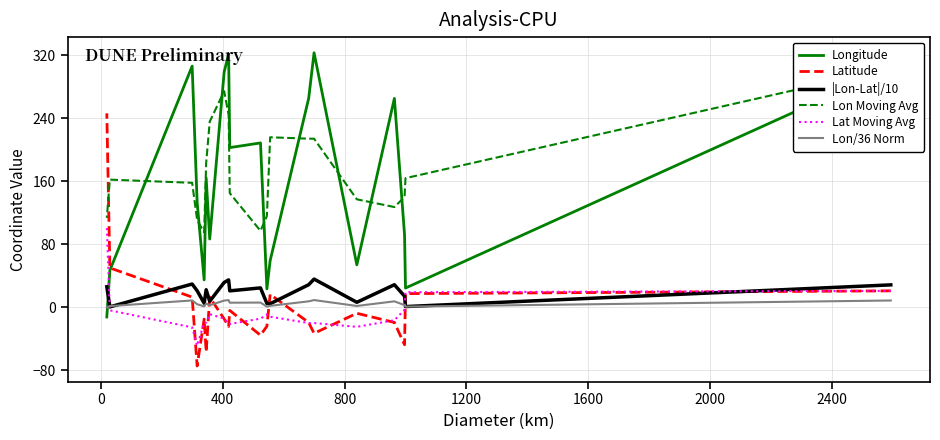

Where is |Lon-Lat|/10 nearest to the value 17?

400